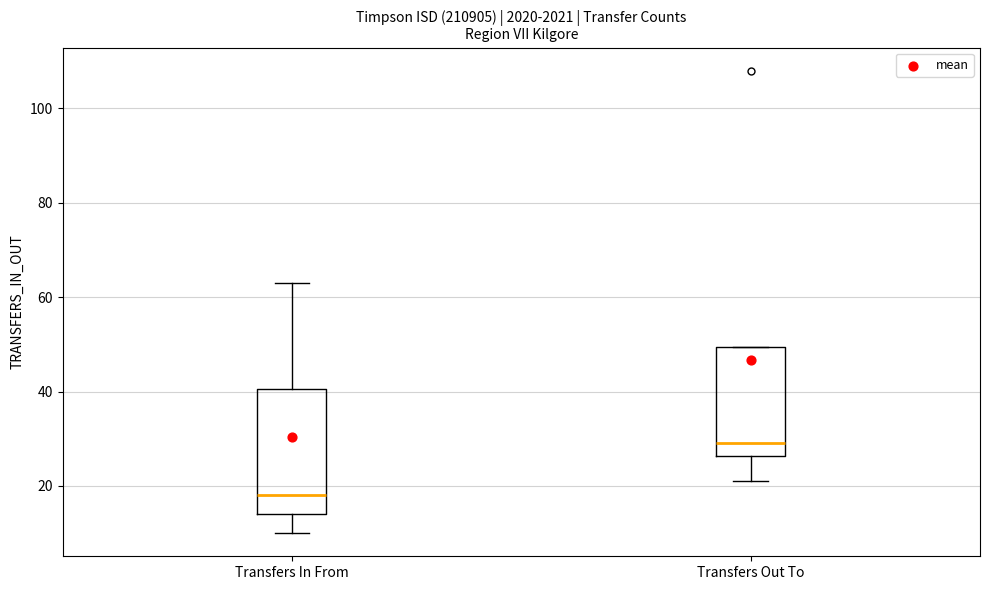

Which box has the lowest median line?

Transfers In From